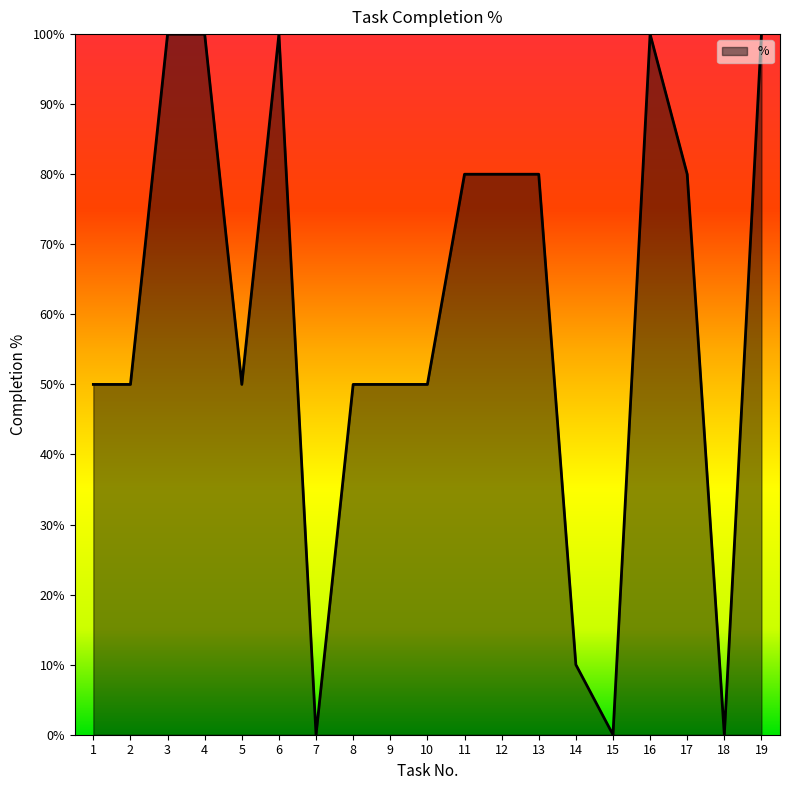

What is the difference between the values at 17 and 14?

70